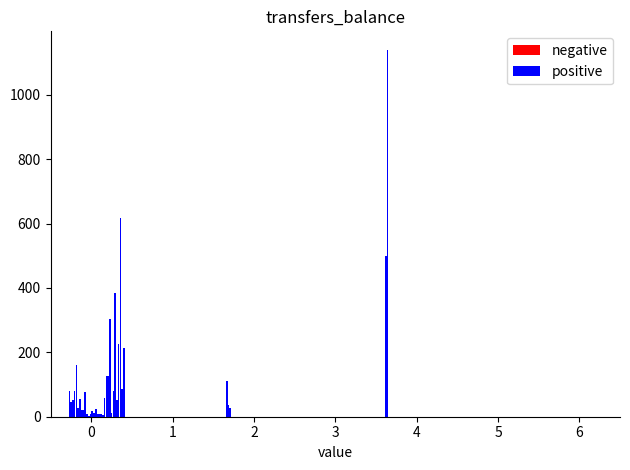

At how many categories does at least one series exceed 722?

1